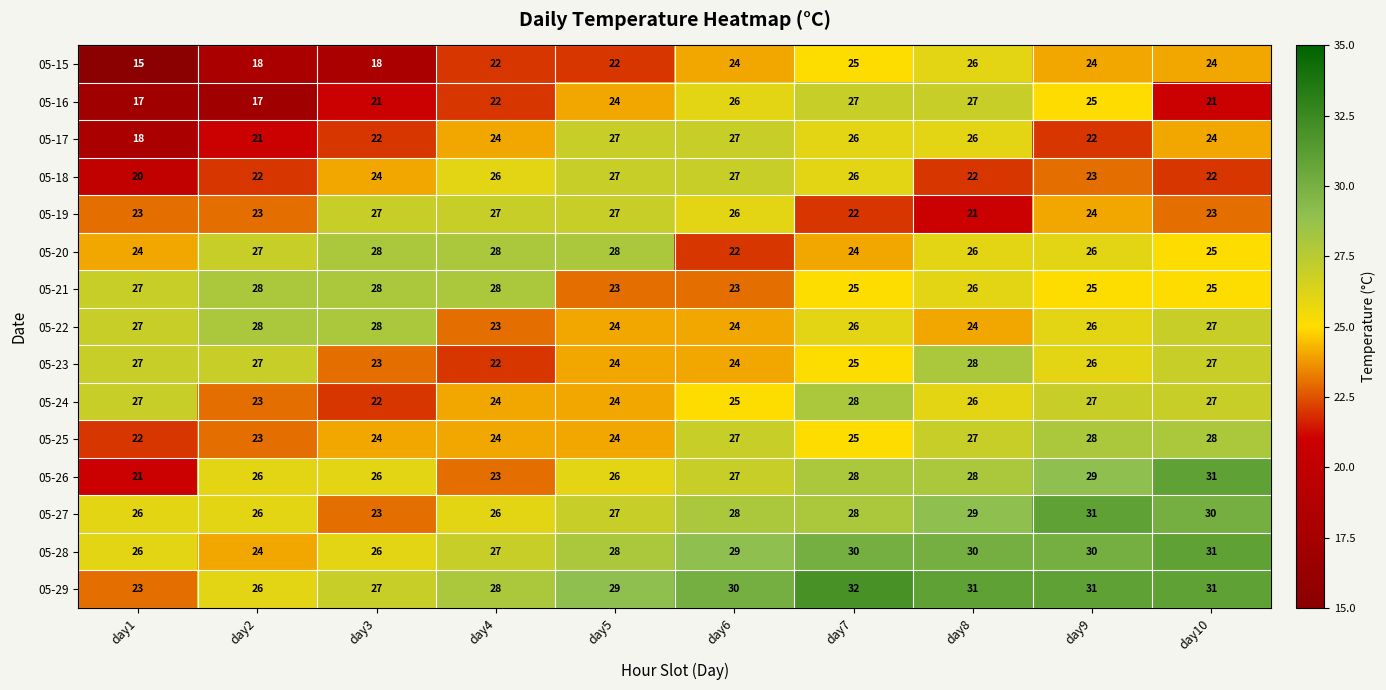

What is the total value across all series at day6?

389